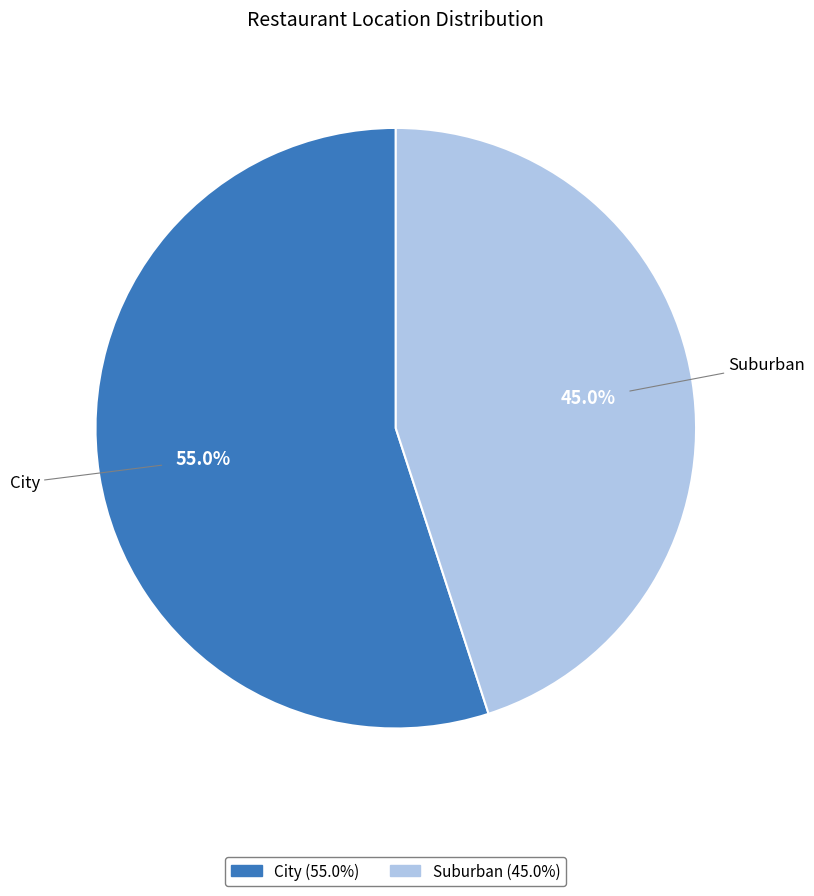

Does Suburban account for over 50% of the chart?

No